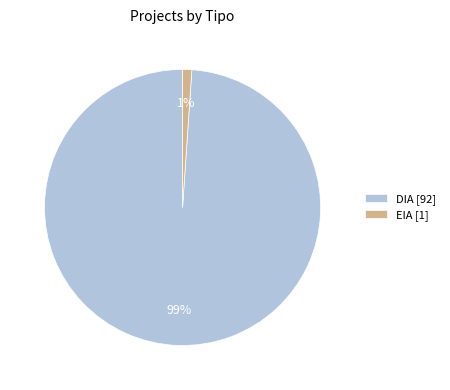

Between DIA and EIA, which is larger?

DIA